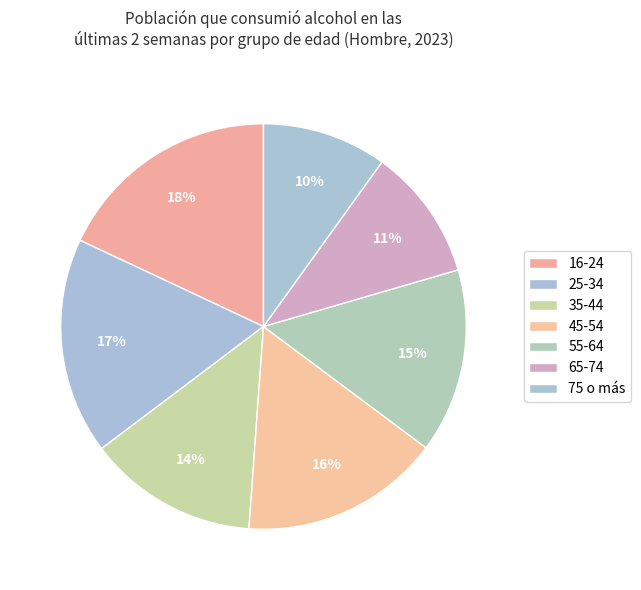

The 75 o más slice represents 18% of the pie. True or false?

False